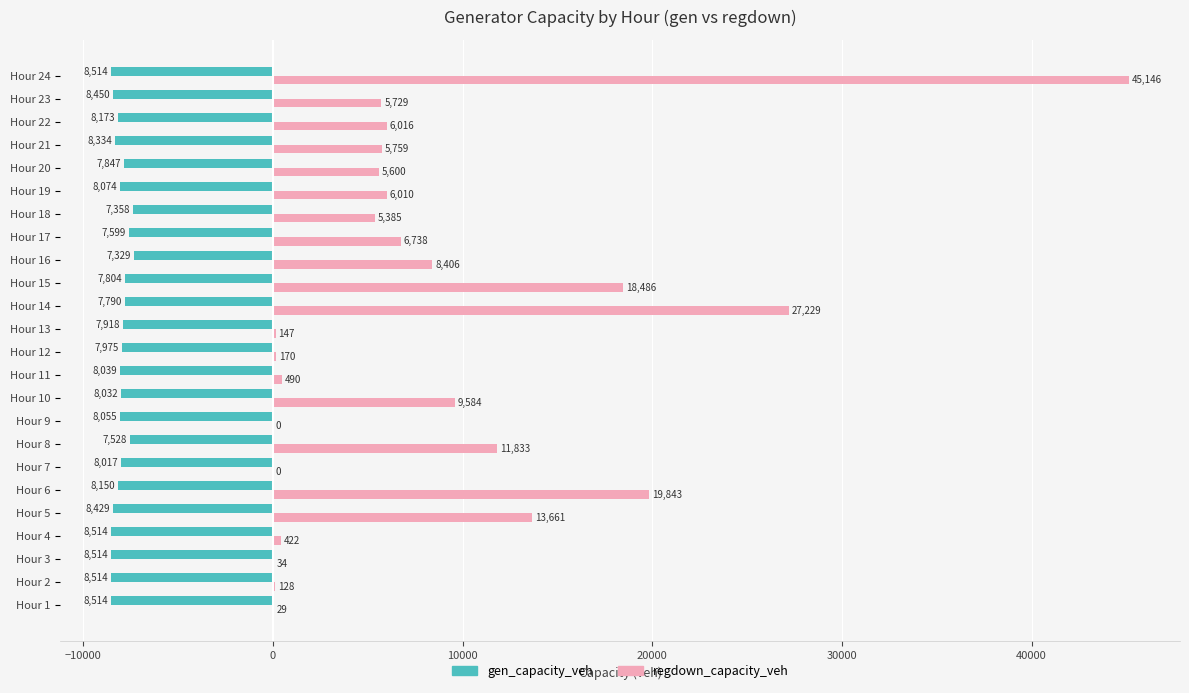

What are all the series names shown in the legend?

gen_capacity_veh, regdown_capacity_veh